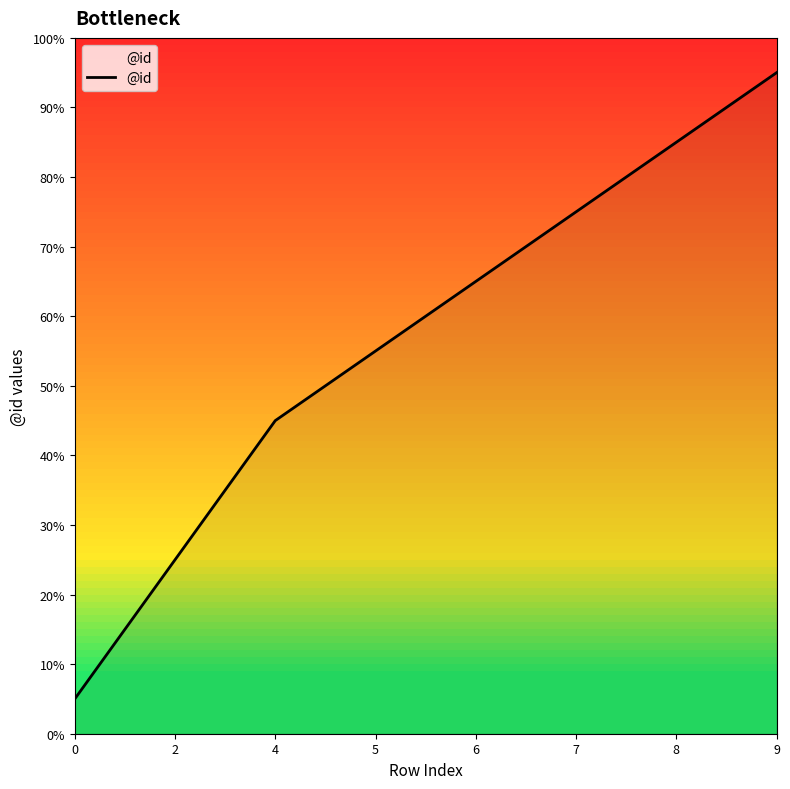

The value at 6 is 65. True or false?

True